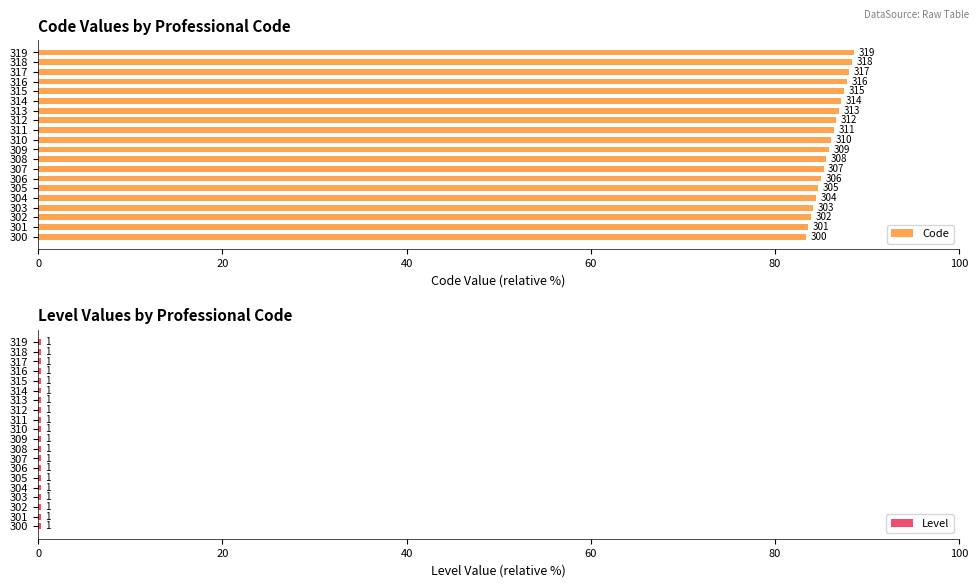

What is the difference between the second highest and second lowest values in the Code series?

4.7